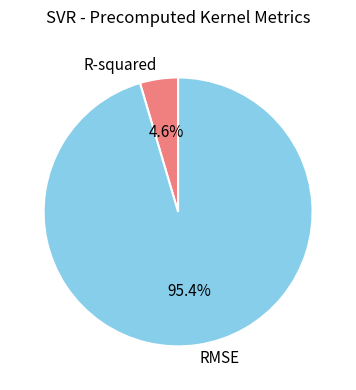

Between R-squared and RMSE, which is larger?

RMSE